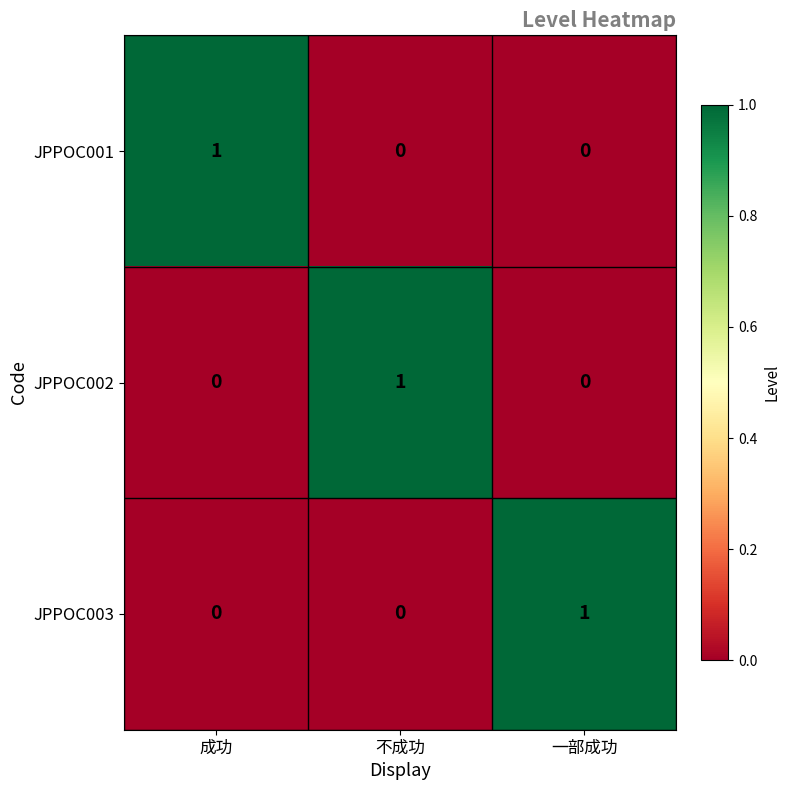

Count the JPPOC003 values in the range 0 to 1.

3